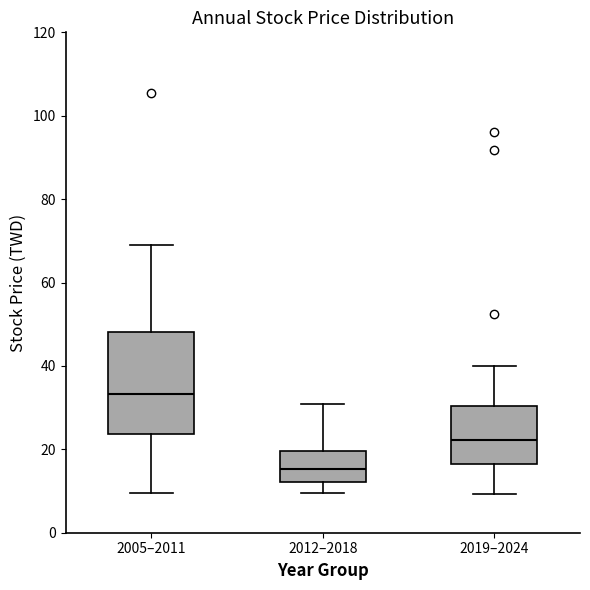

Which box is the tallest, from its lower edge to its upper edge?

2005–2011